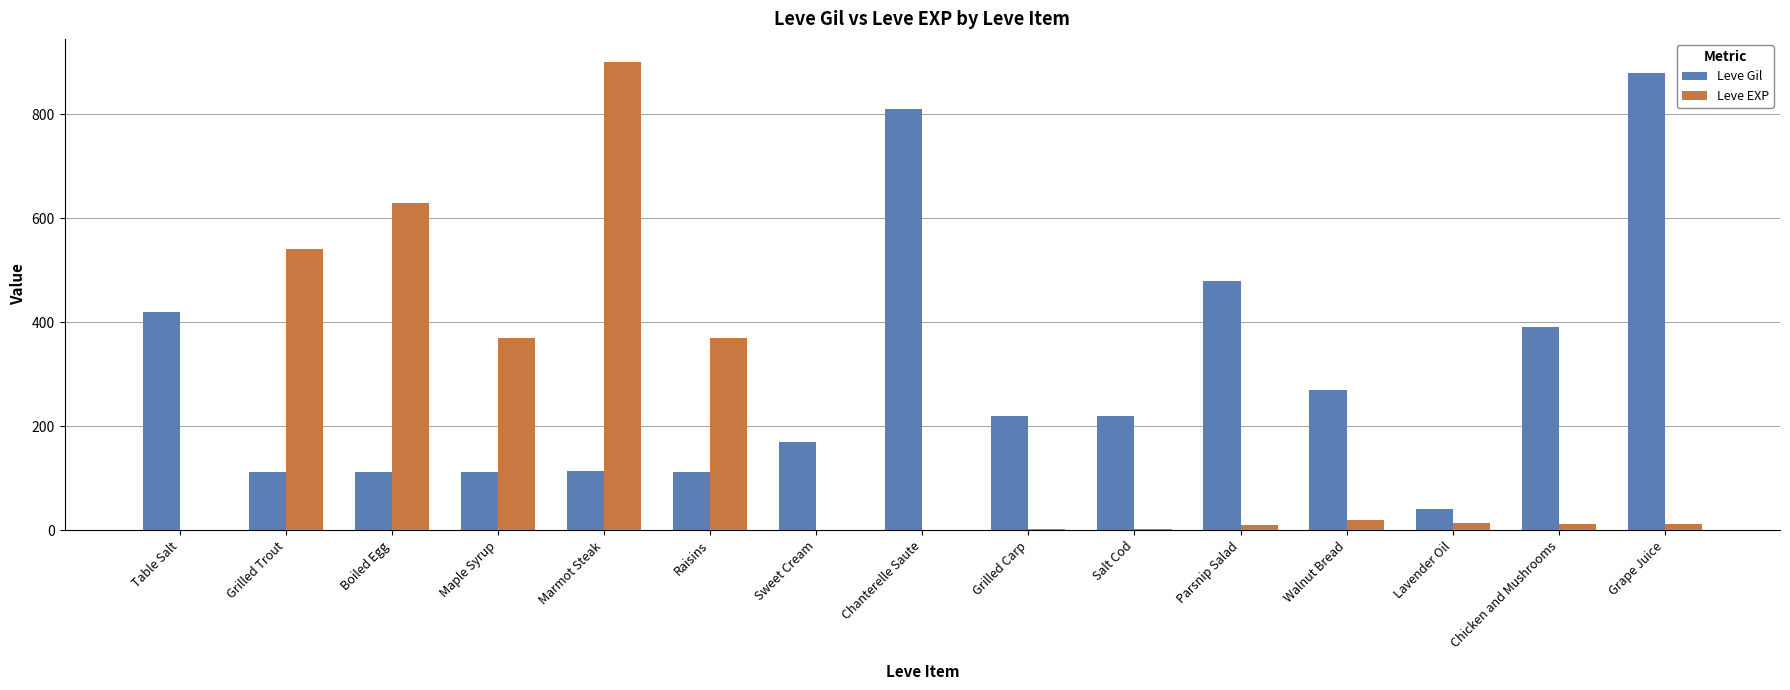

At which label is Leve Gil closest to 460?

Parsnip Salad